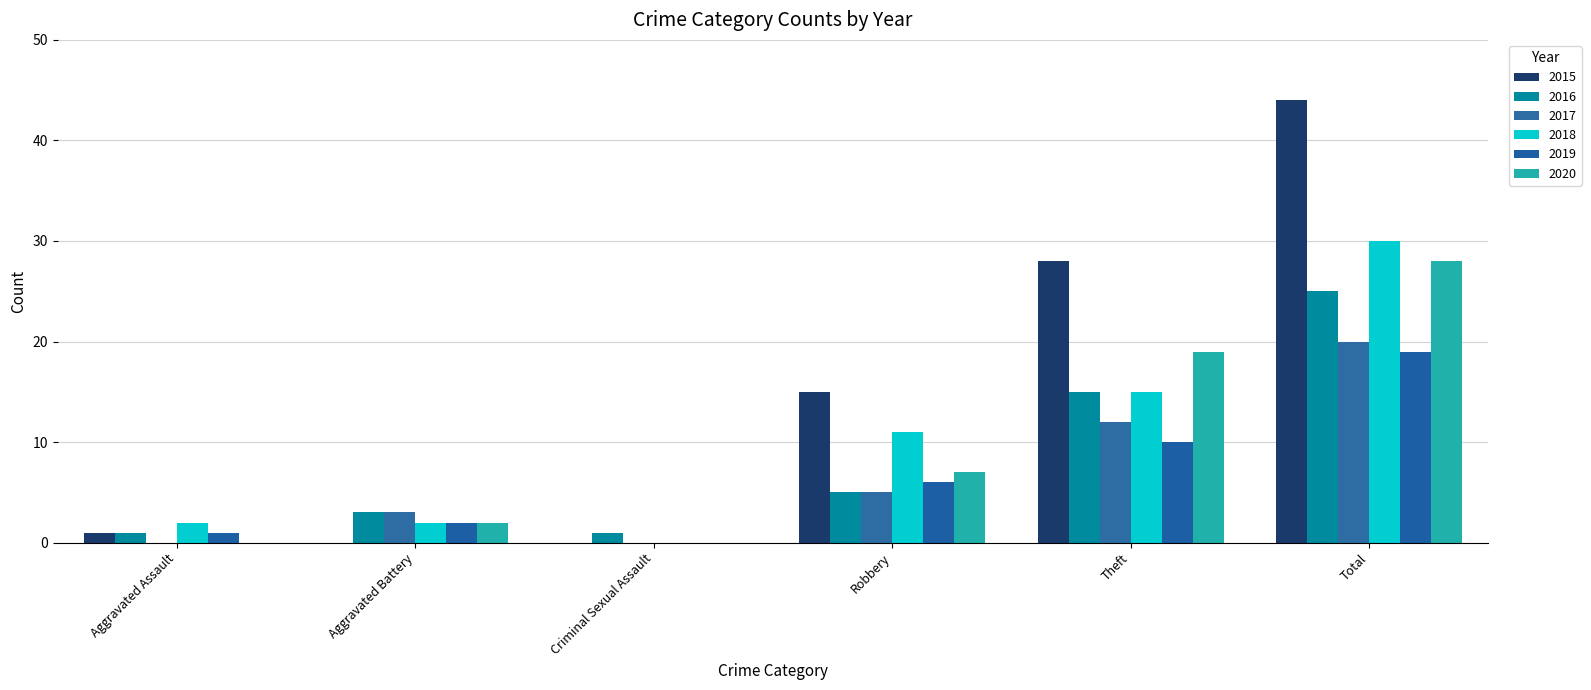

How many values in 2019 are above zero?

5